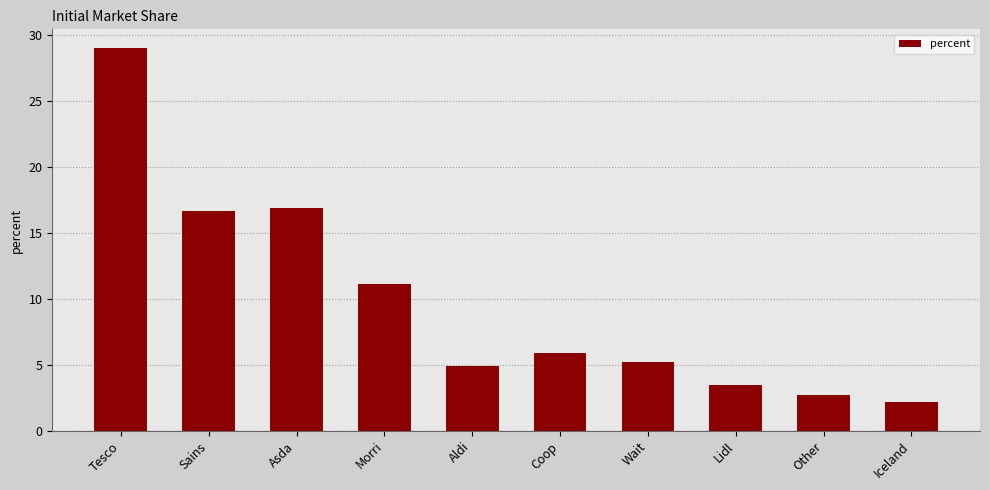

What is the value of the 10th bar from the left?

2.2